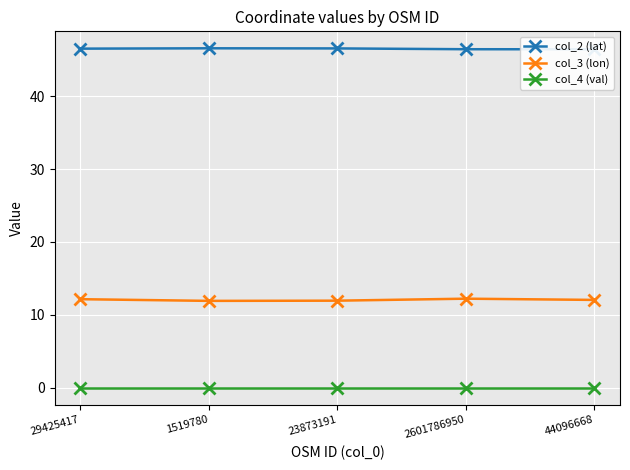

At which label does col_3 (lon) first exceed 12?

29425417